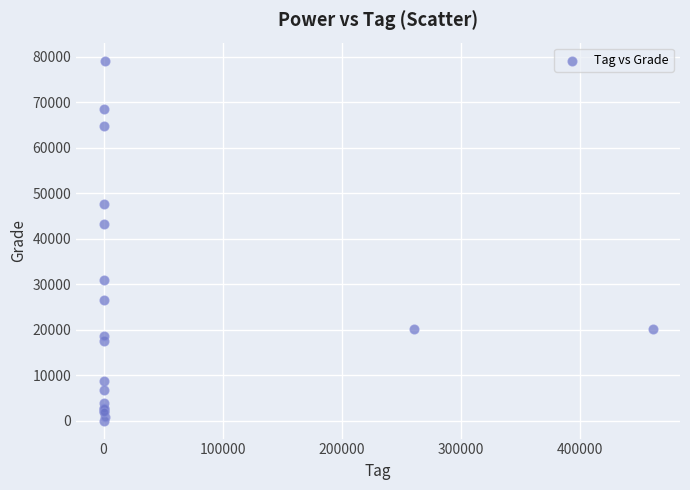

What Y value in the scatter plot is closest to 39600?

43360